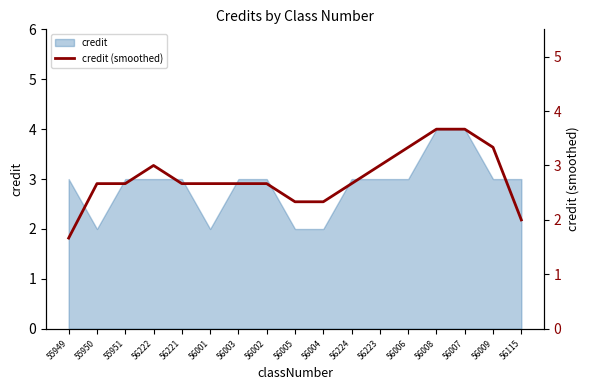

At which category does the data reach its first local peak?

56222